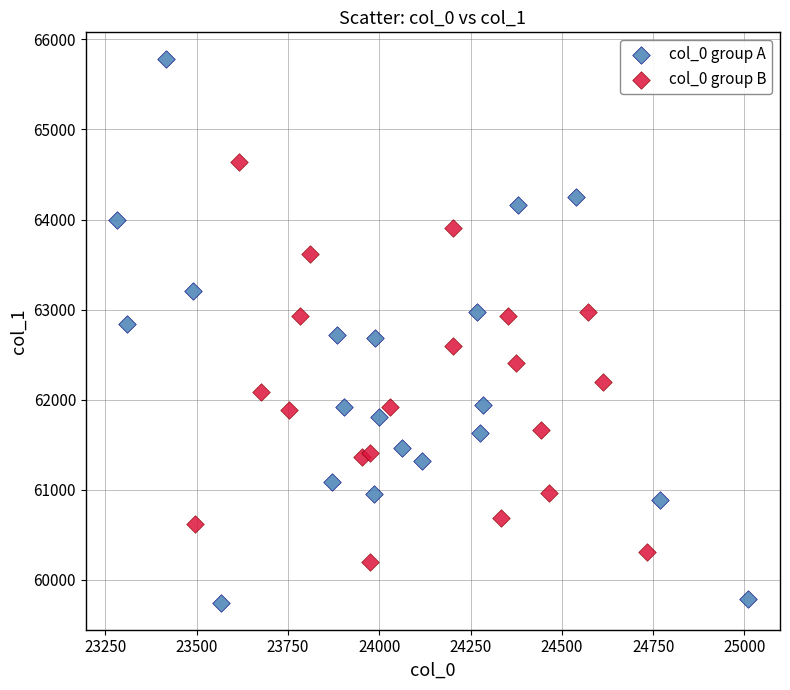

Which series reaches the maximum Y coordinate?

col_0 group A